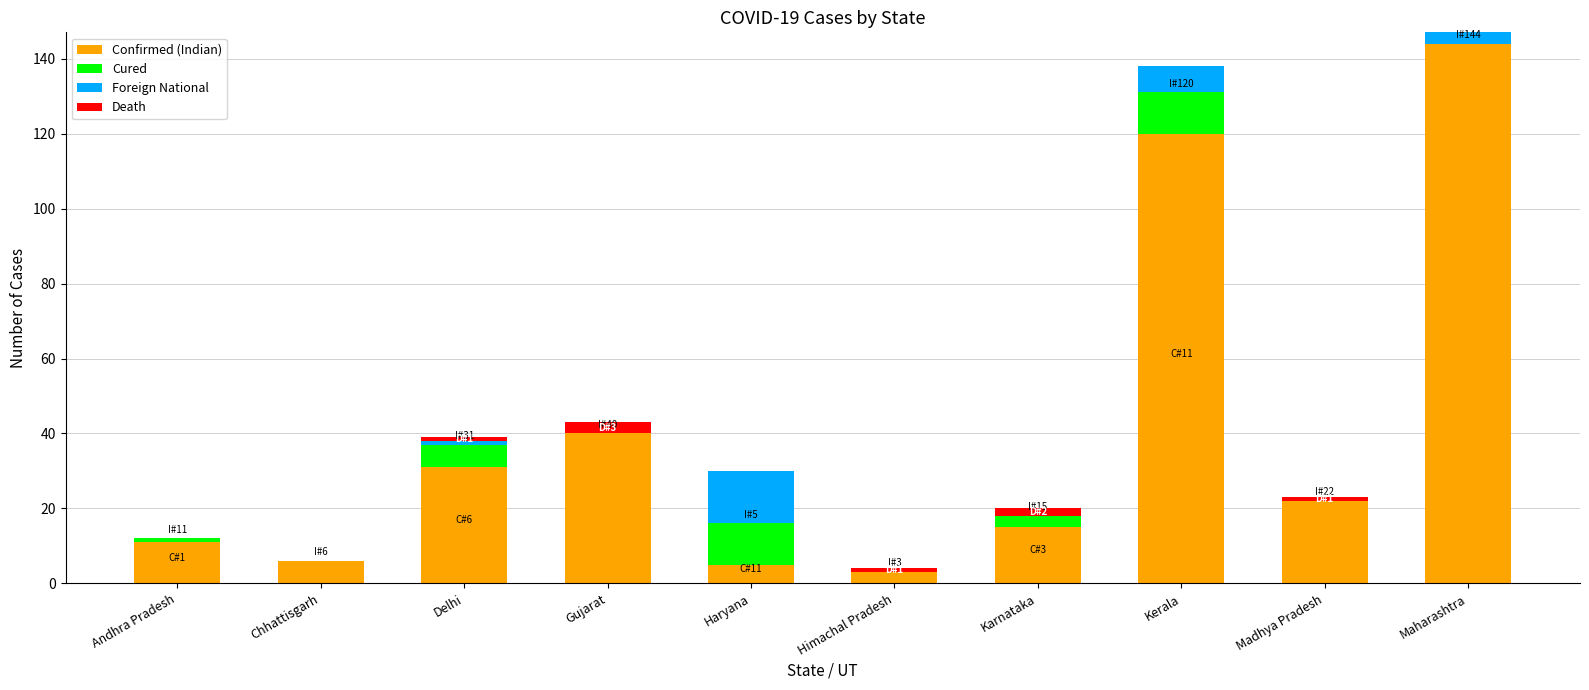

Is it true that Confirmed (Indian) equals 13 at Delhi?

False